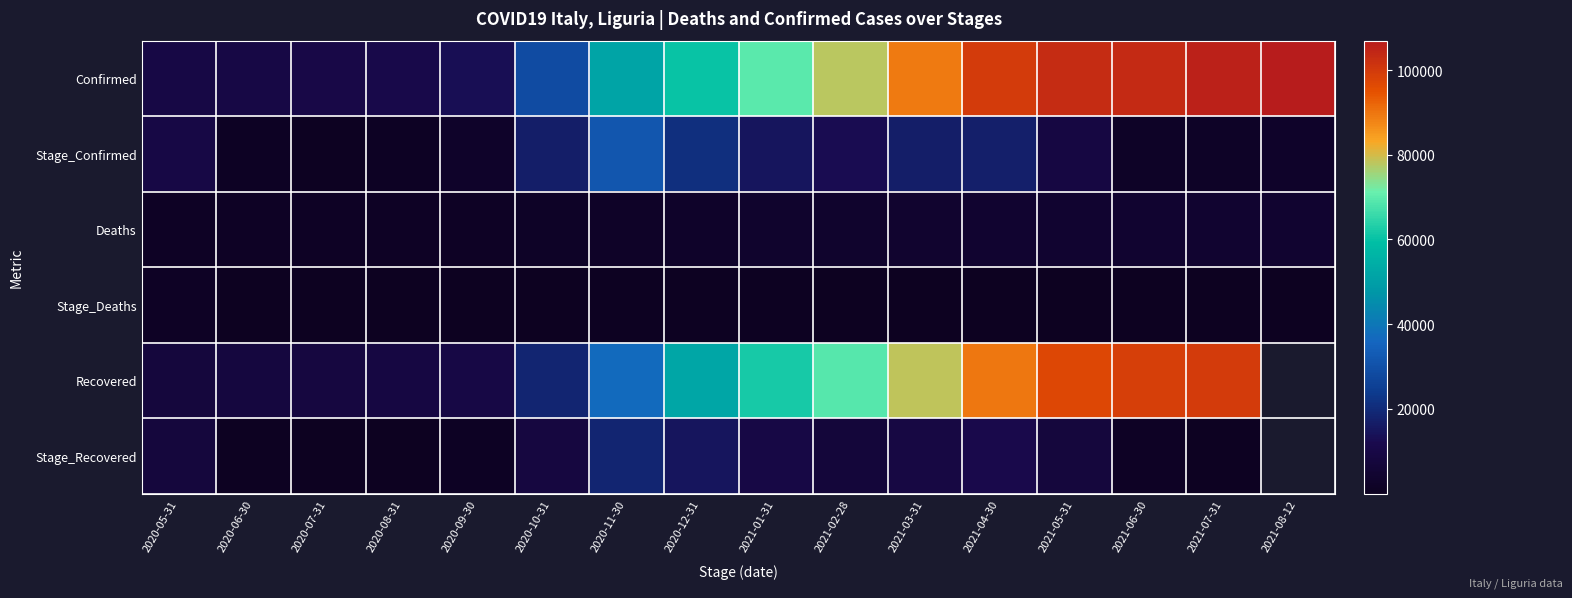

Which has a higher value, 2021-07-31 or 2021-08-12?

2021-08-12